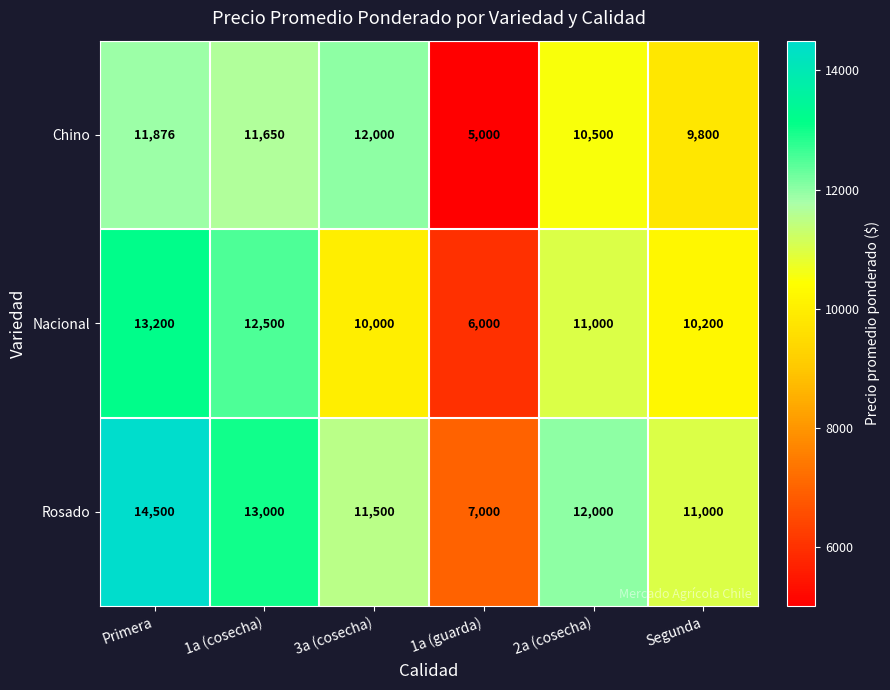

How many categories are shown in the chart?

6